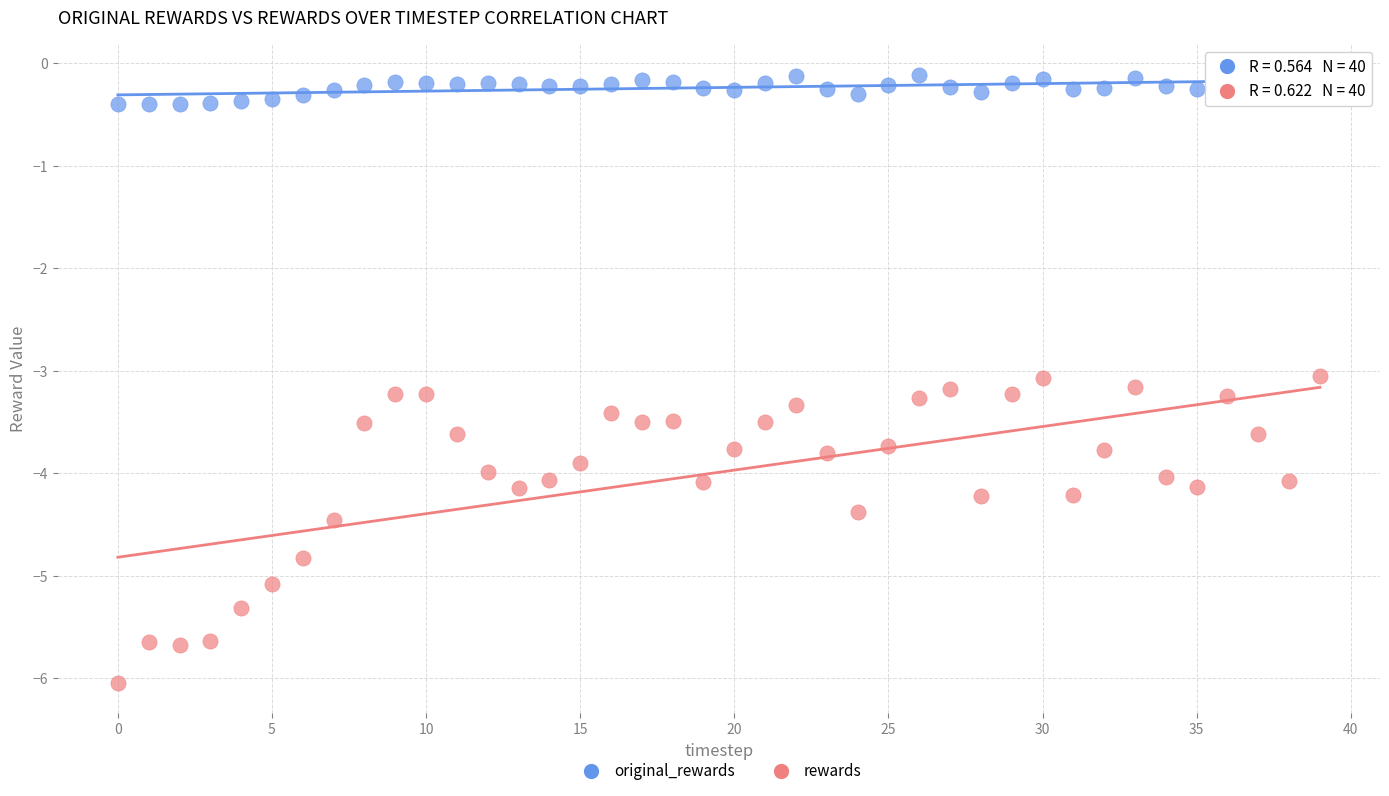

What are all the series names shown in the legend?

original_rewards, rewards